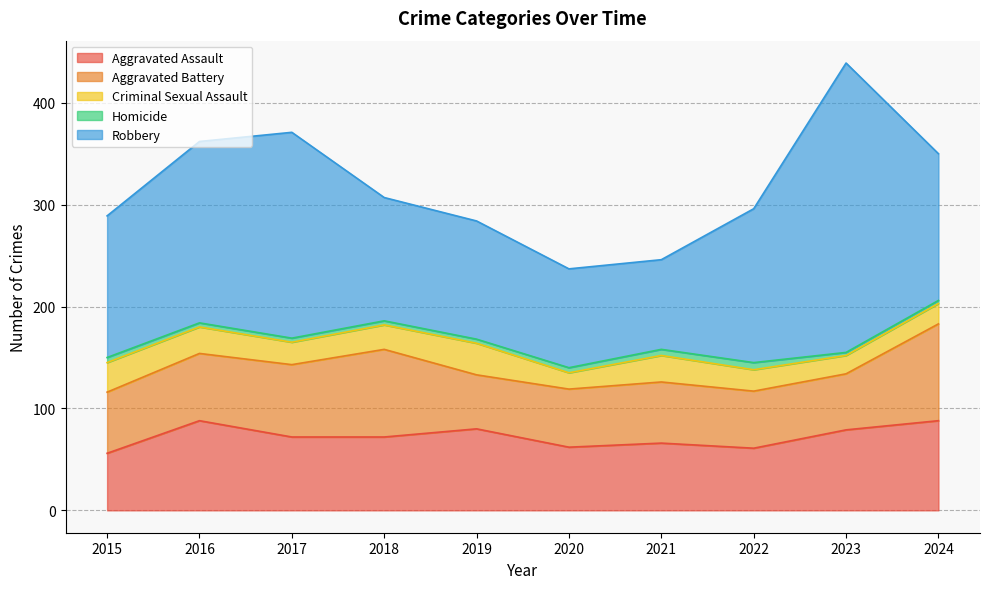

What is the maximum value for Aggravated Battery?

95